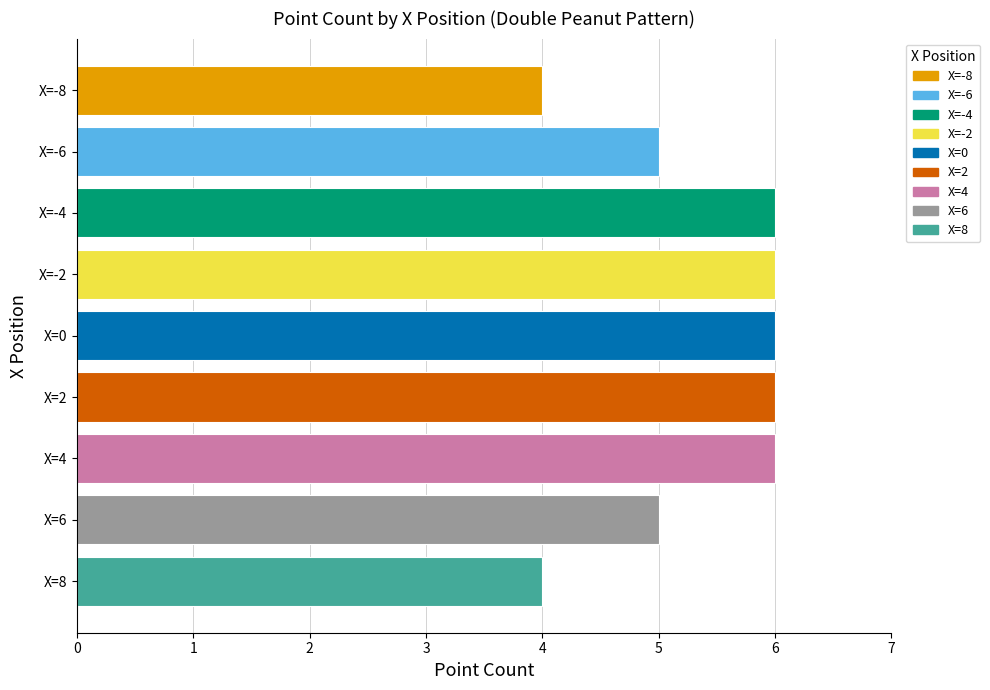

What is the difference between the second highest and minimum values?

2